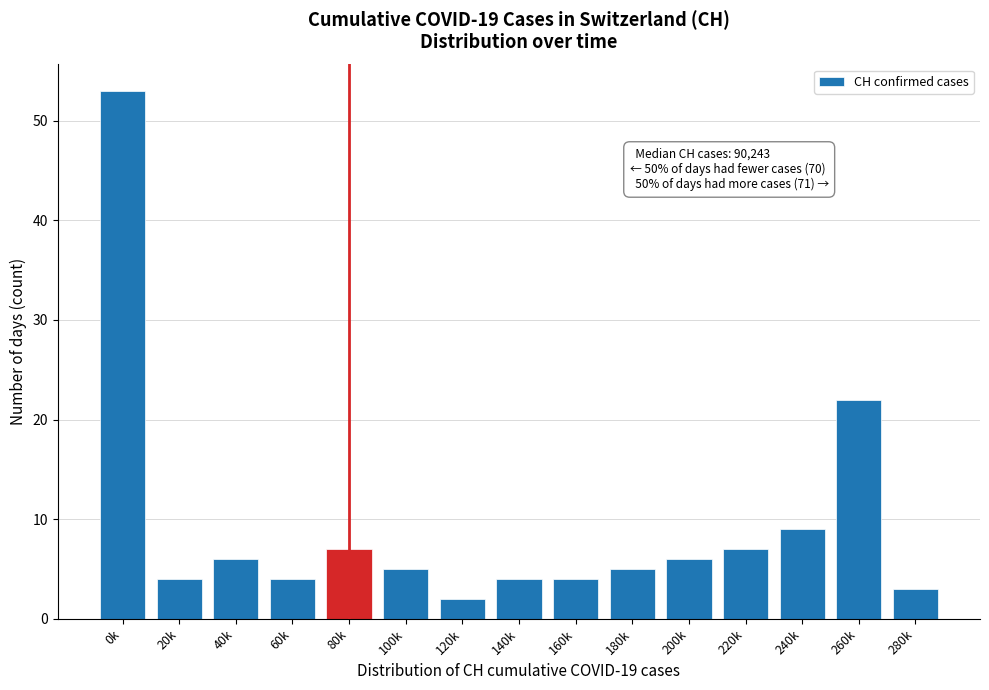

Reading left to right, extract all data points from this chart.

53	4	6	4	7	5	2	4	4	5	6	7	9	22	3